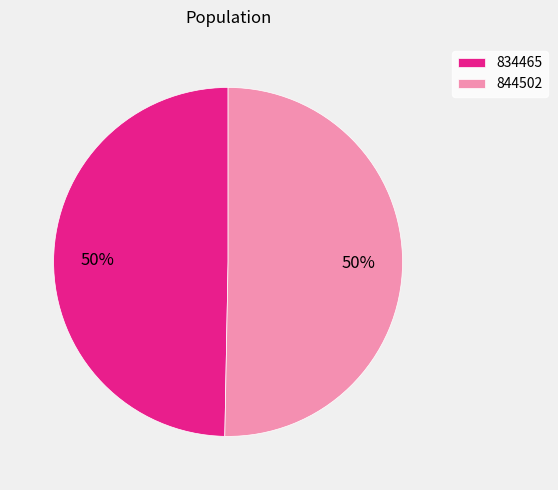

Which category accounts for the majority?

844502